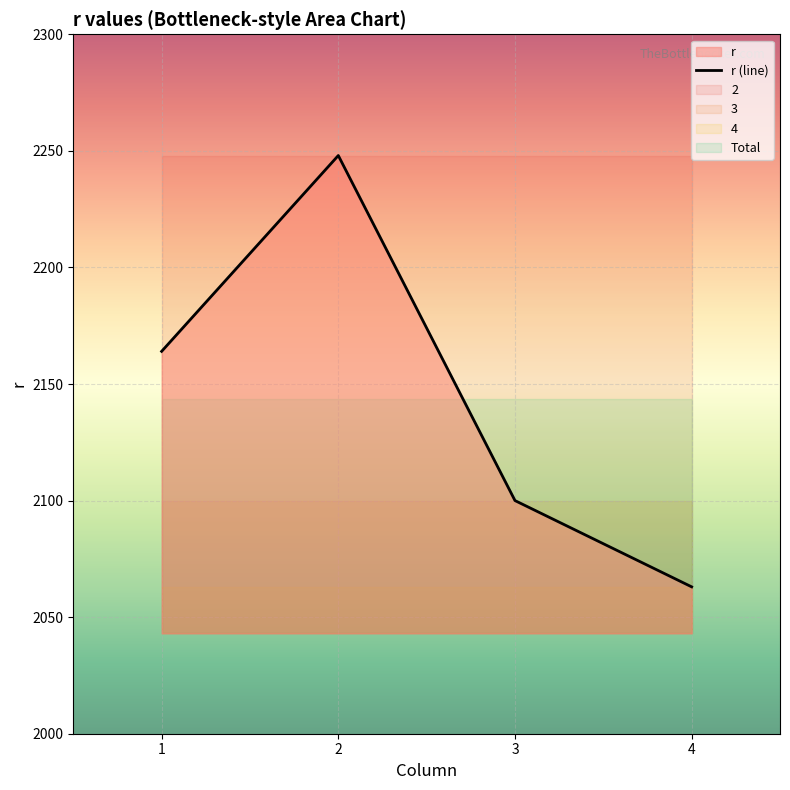

List the labels in order of value, smallest first.

4, 3, 1, 2